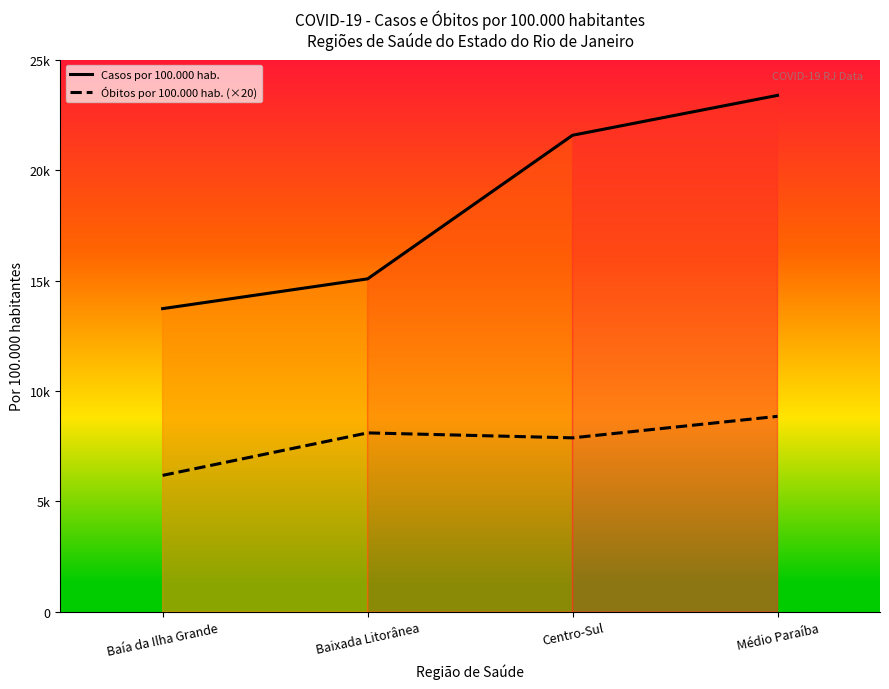

How many lines are shown in the chart?

2